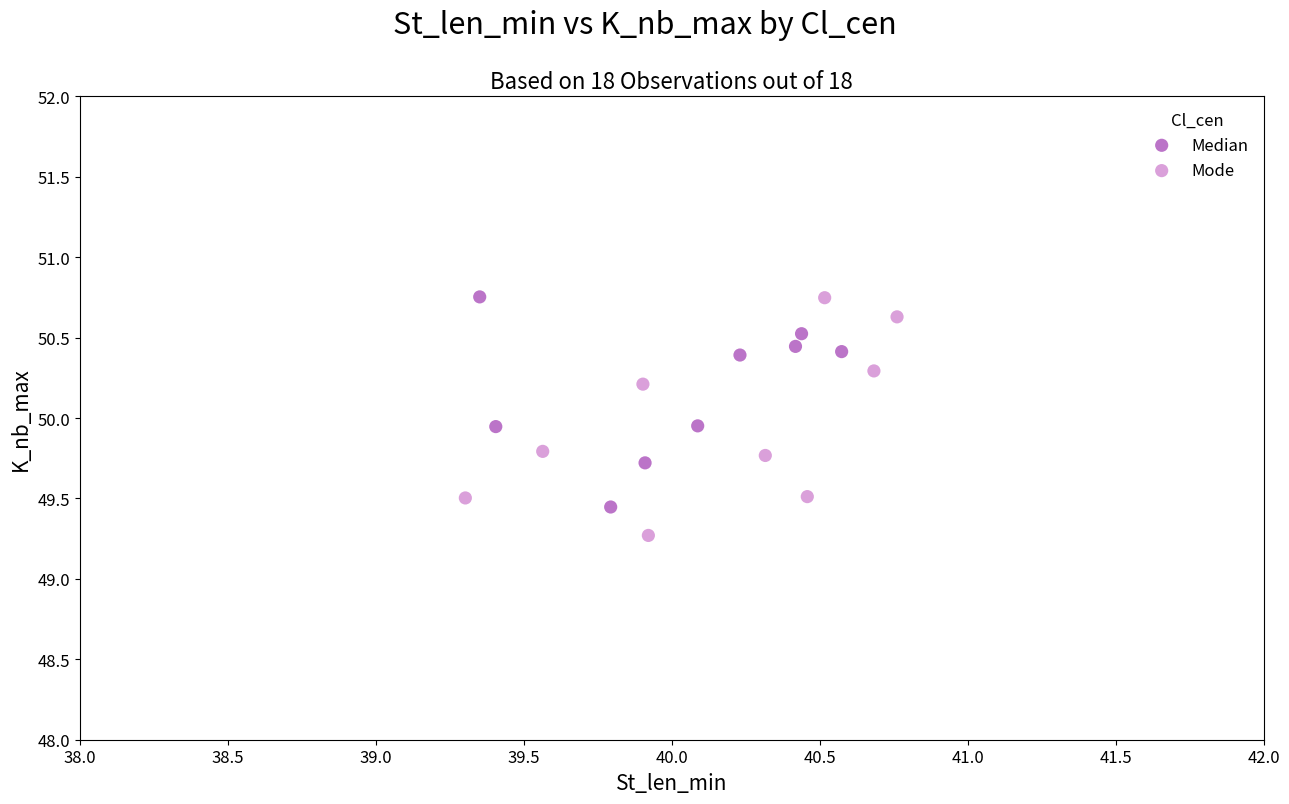

Which series reaches the minimum Y coordinate?

Mode